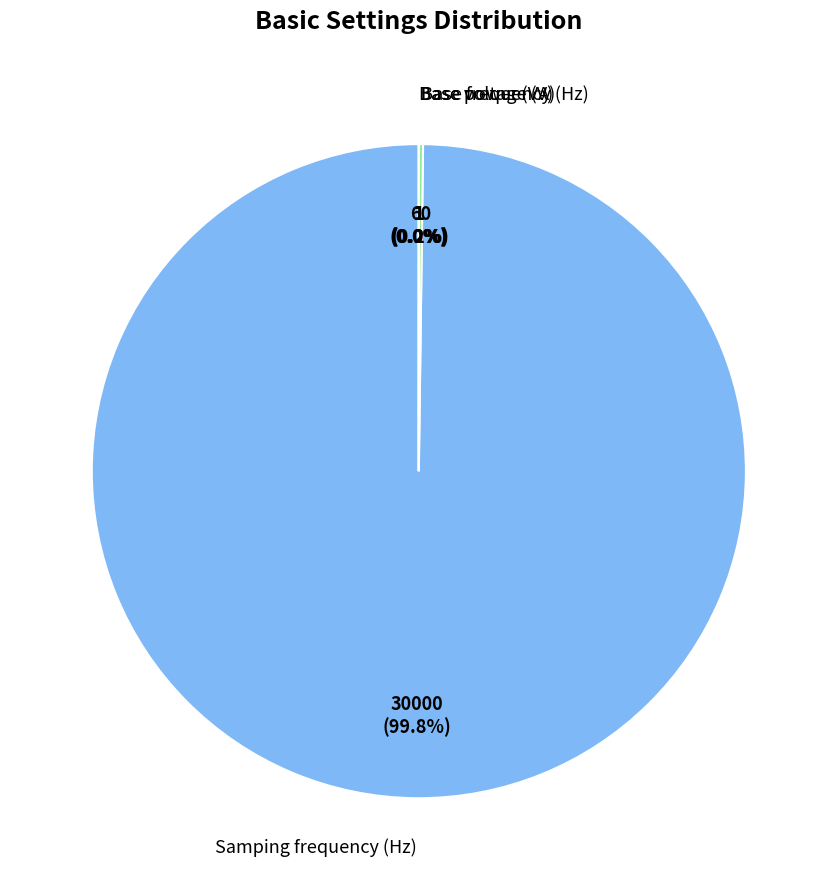

Is there any slice that represents more than half of the pie?

Yes